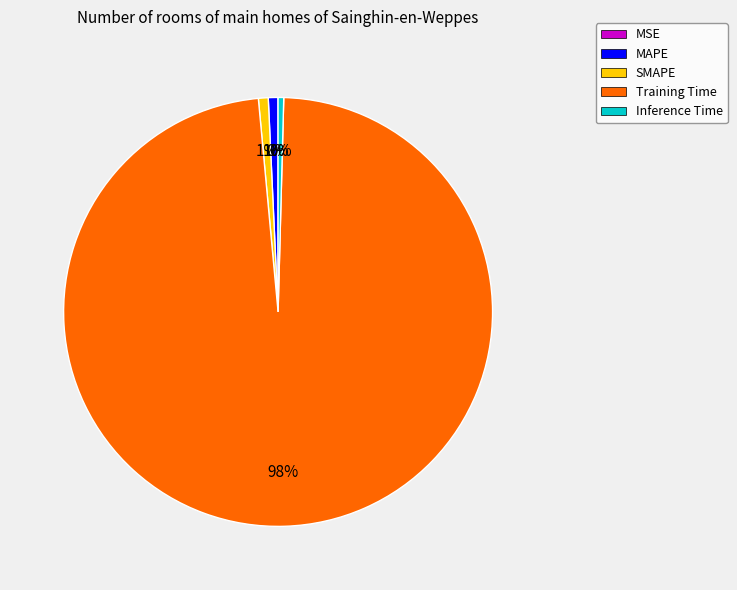

To the nearest percent, what is the difference between the SMAPE and Training Time slice percentages?

97%